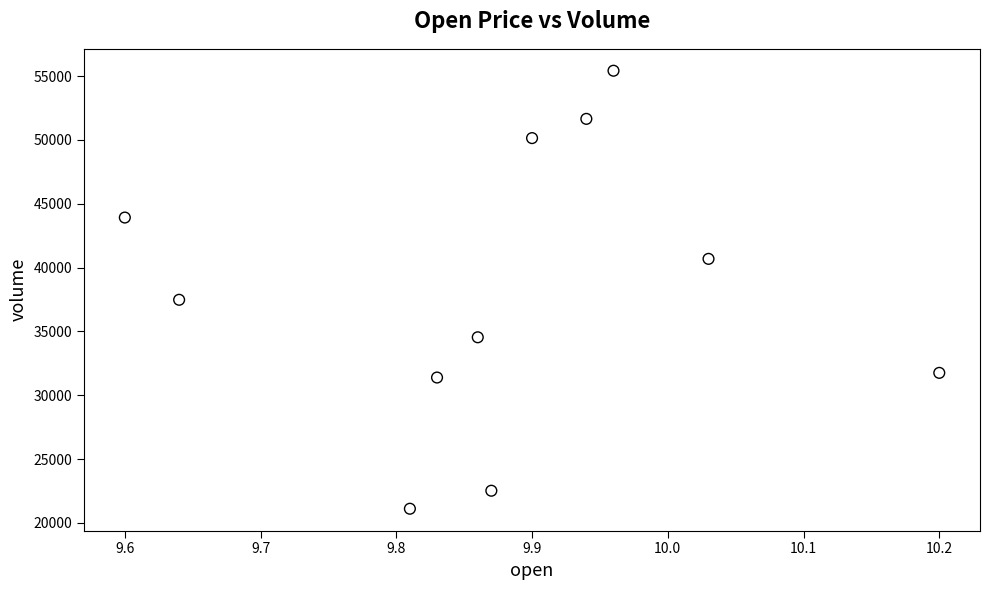

What is the average X value?

9.9